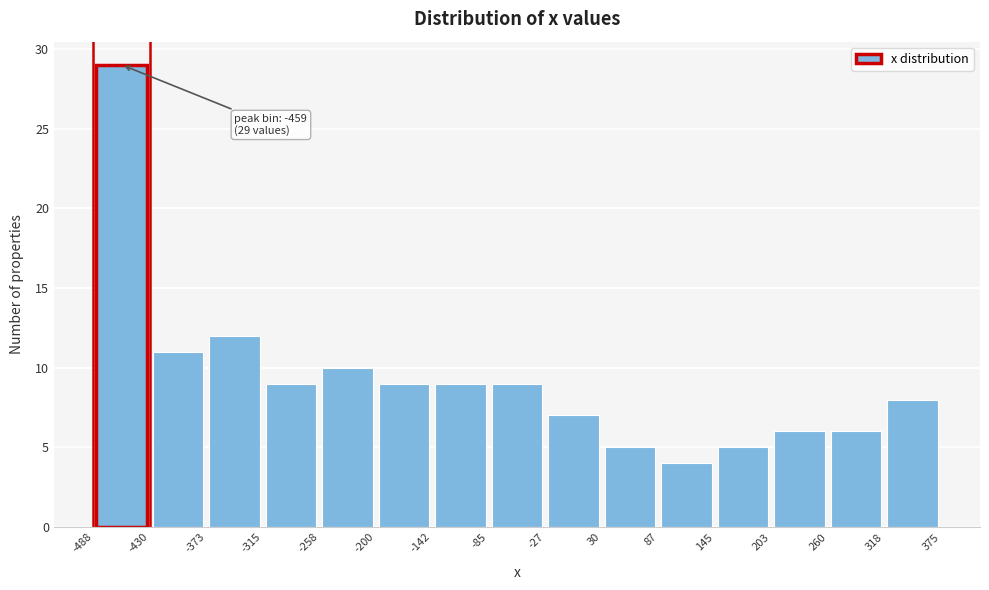

Which range on the x-axis has the tallest bar?

-488 to -430